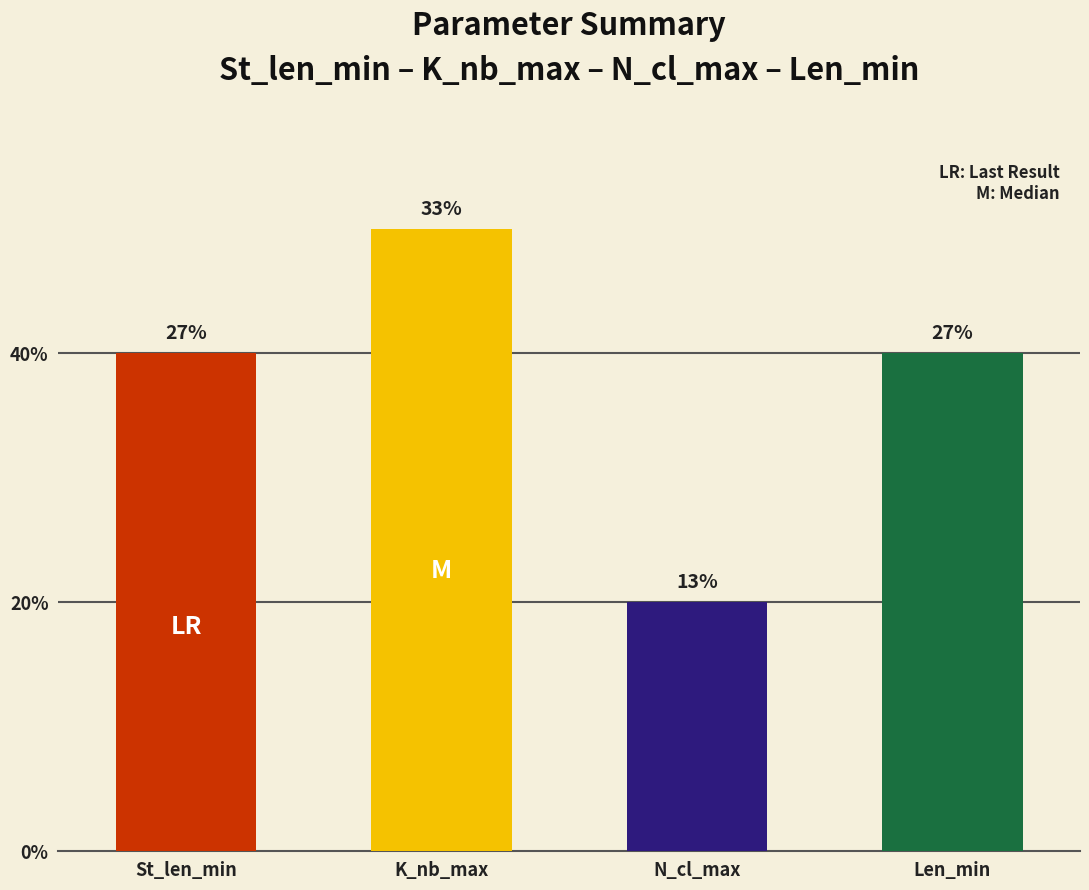

What is the ratio of the value at Len_min to the value at St_len_min?

1.0